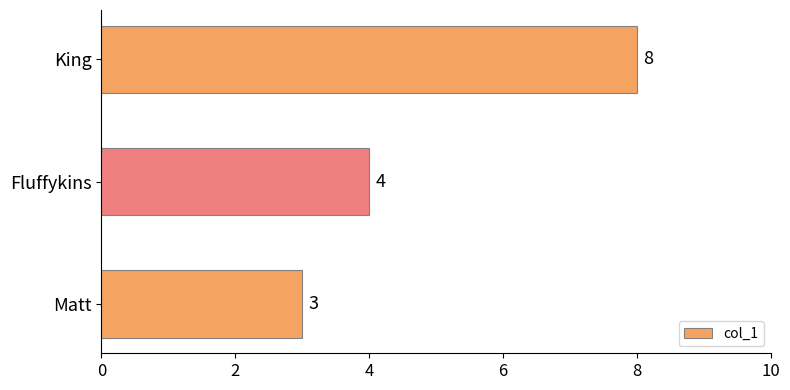

The value at King is 11. True or false?

False